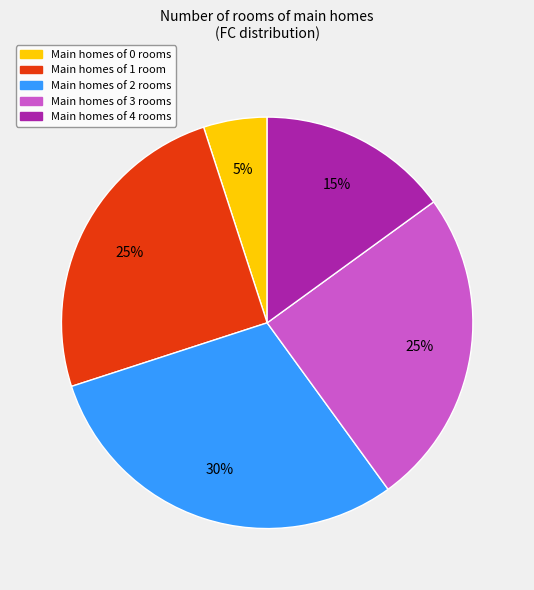

What is the smallest slice in the pie chart?

Main homes of 0 rooms